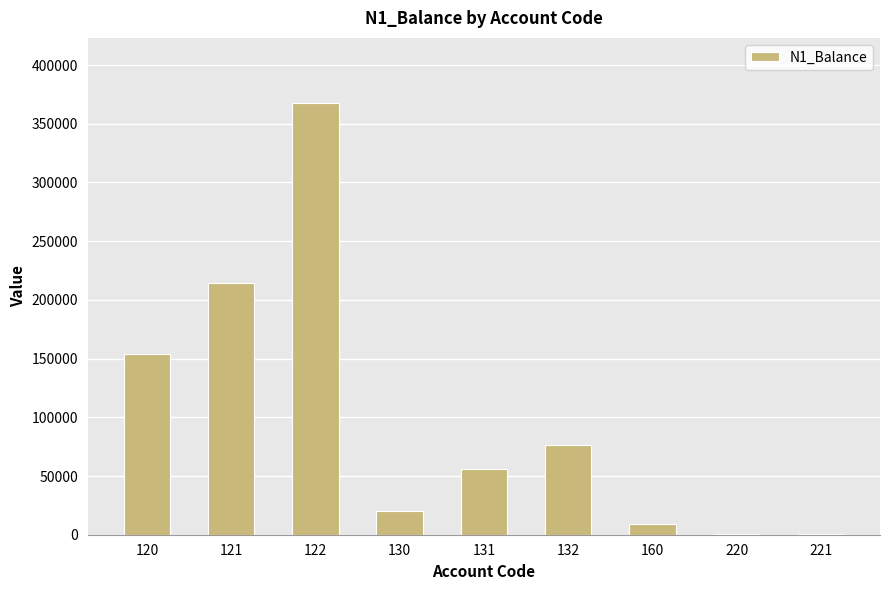

Count the number of data series in this chart.

1